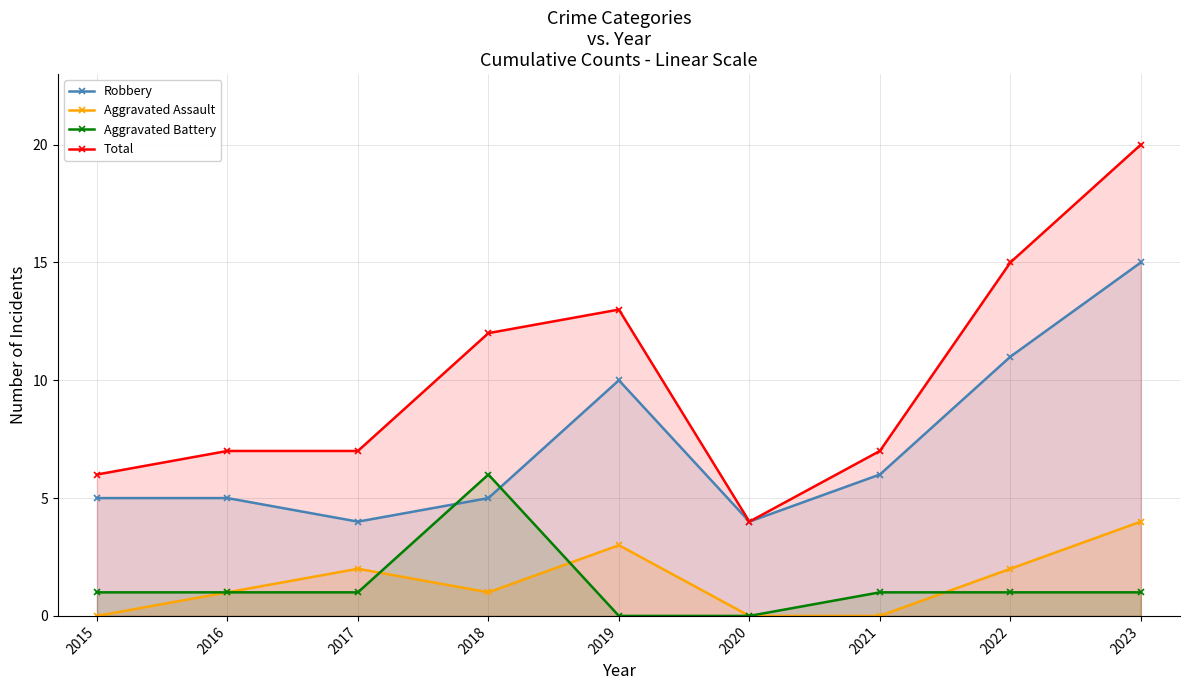

The Total series shows 20 at 2023. True or false?

True